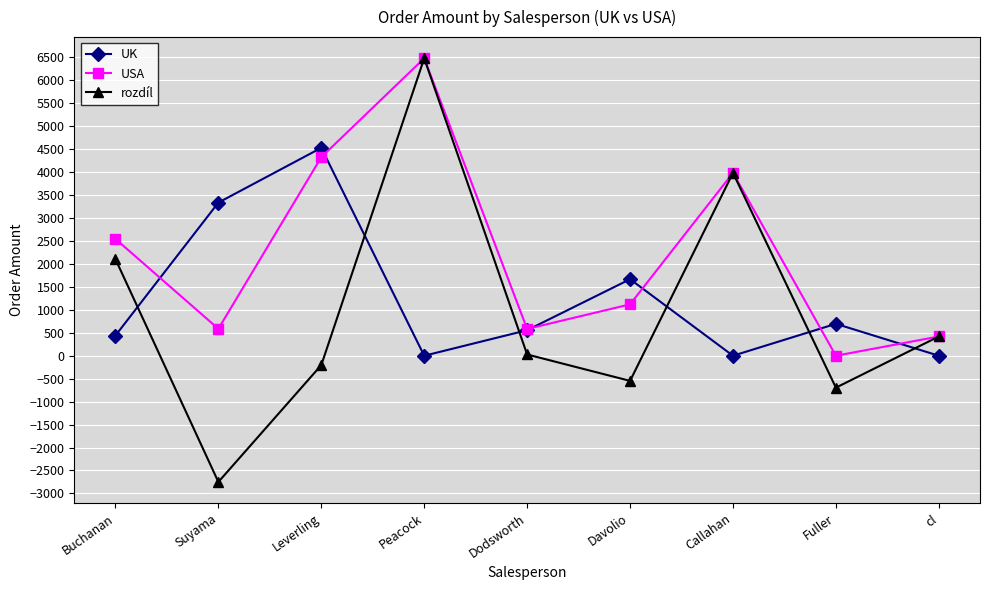

How many interior local valleys does the USA series have?

3